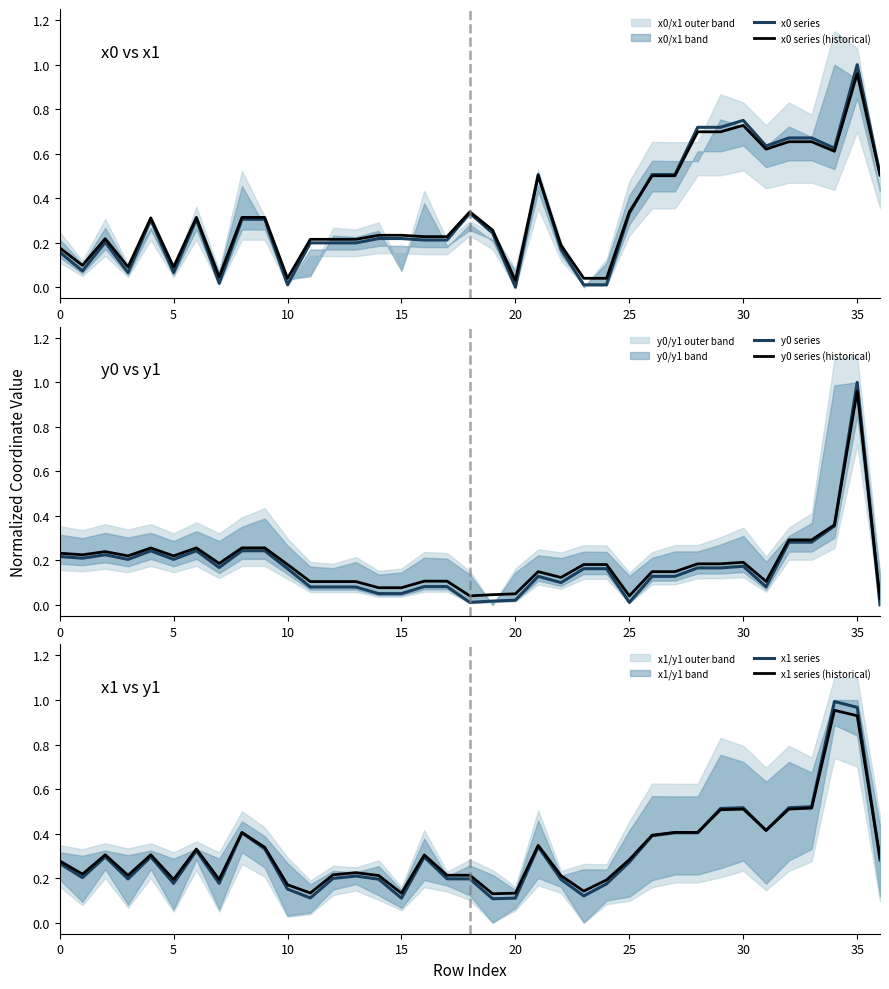

Which category has the lowest value across all series?

20